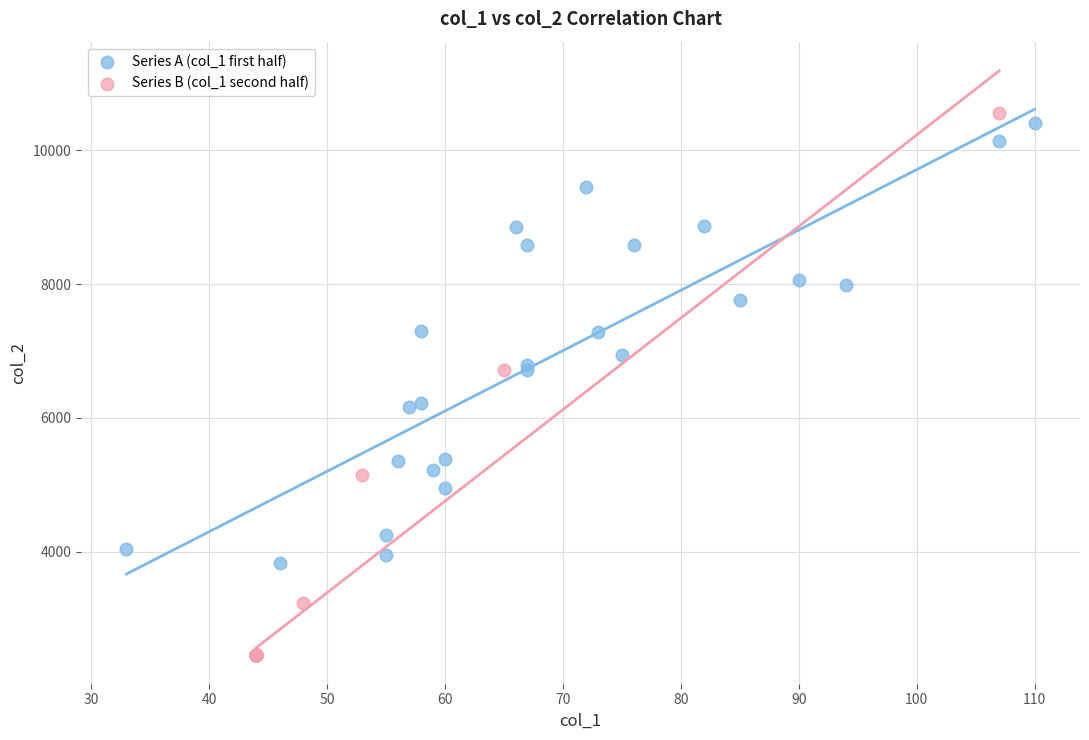

Which series contains the lowest Y value?

Series B (col_1 second half)